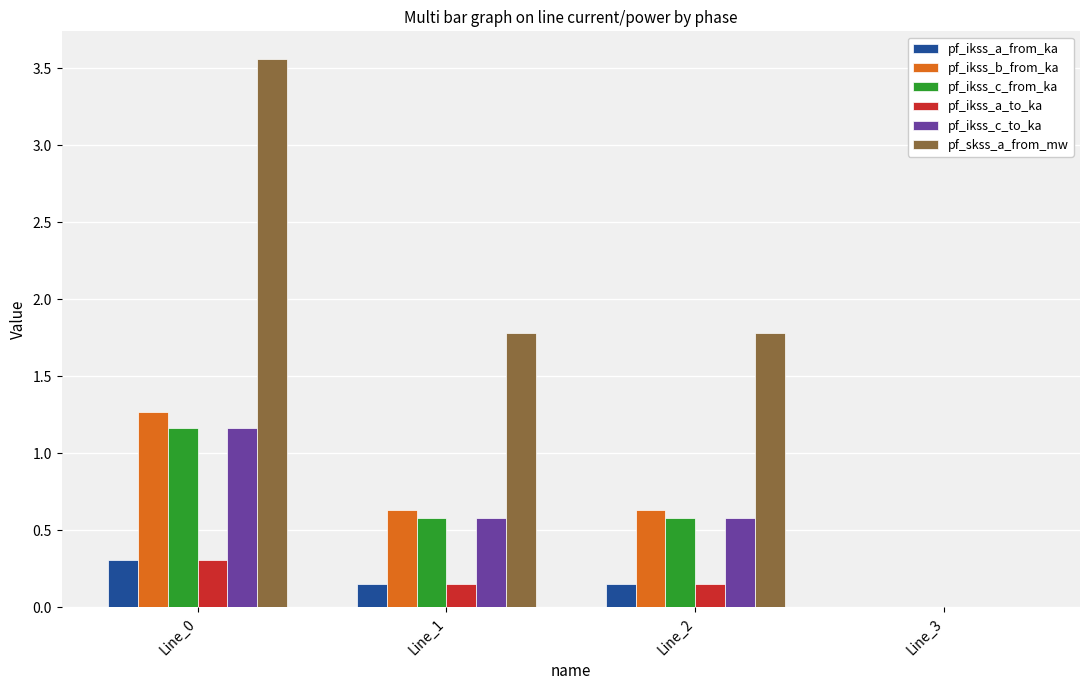

At which label does pf_ikss_a_to_ka reach its peak?

Line_0